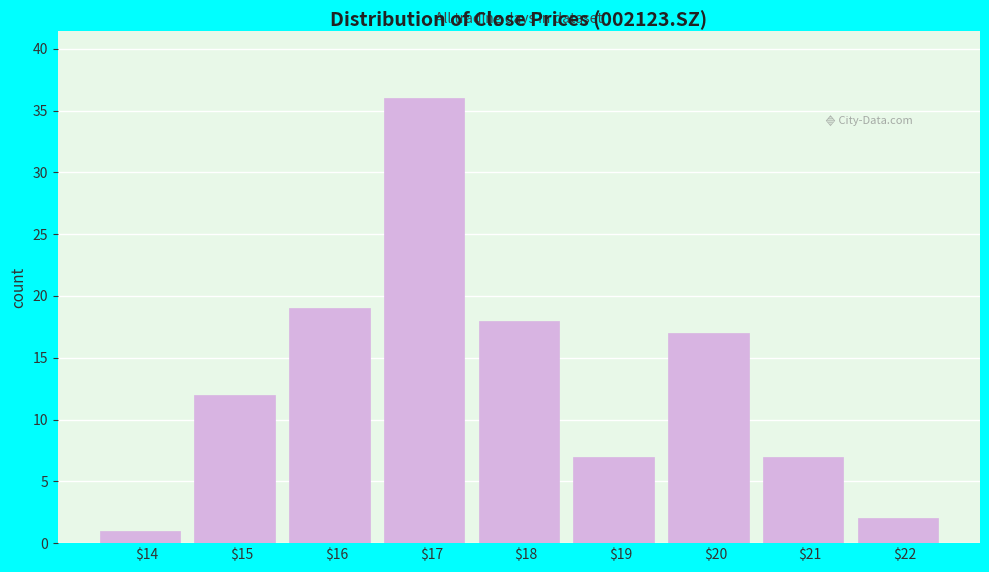

Reading left to right, extract all data points from this chart.

1	12	19	36	18	7	17	7	2